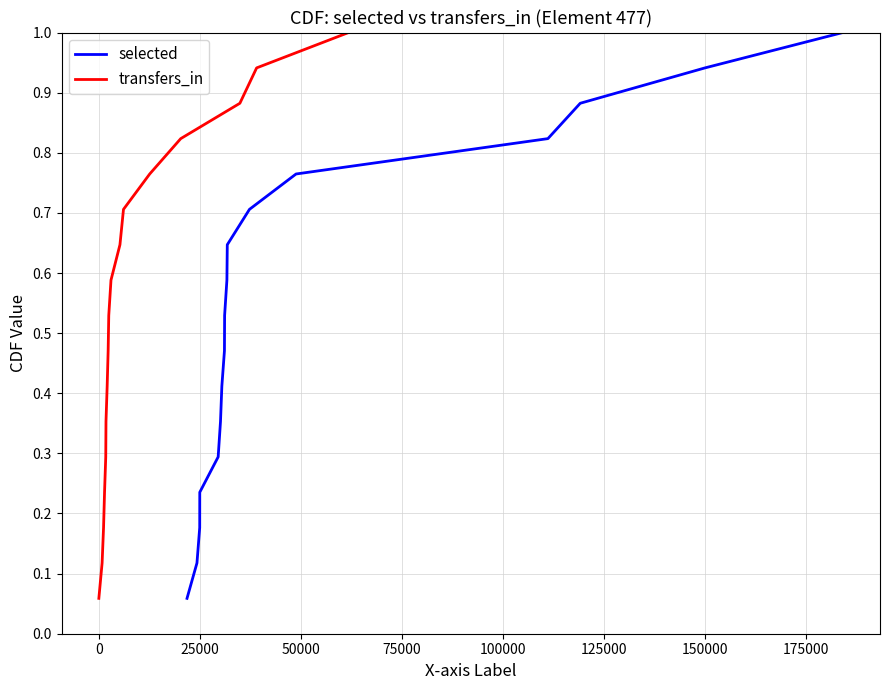

What is the highest value of the selected series?

1.0